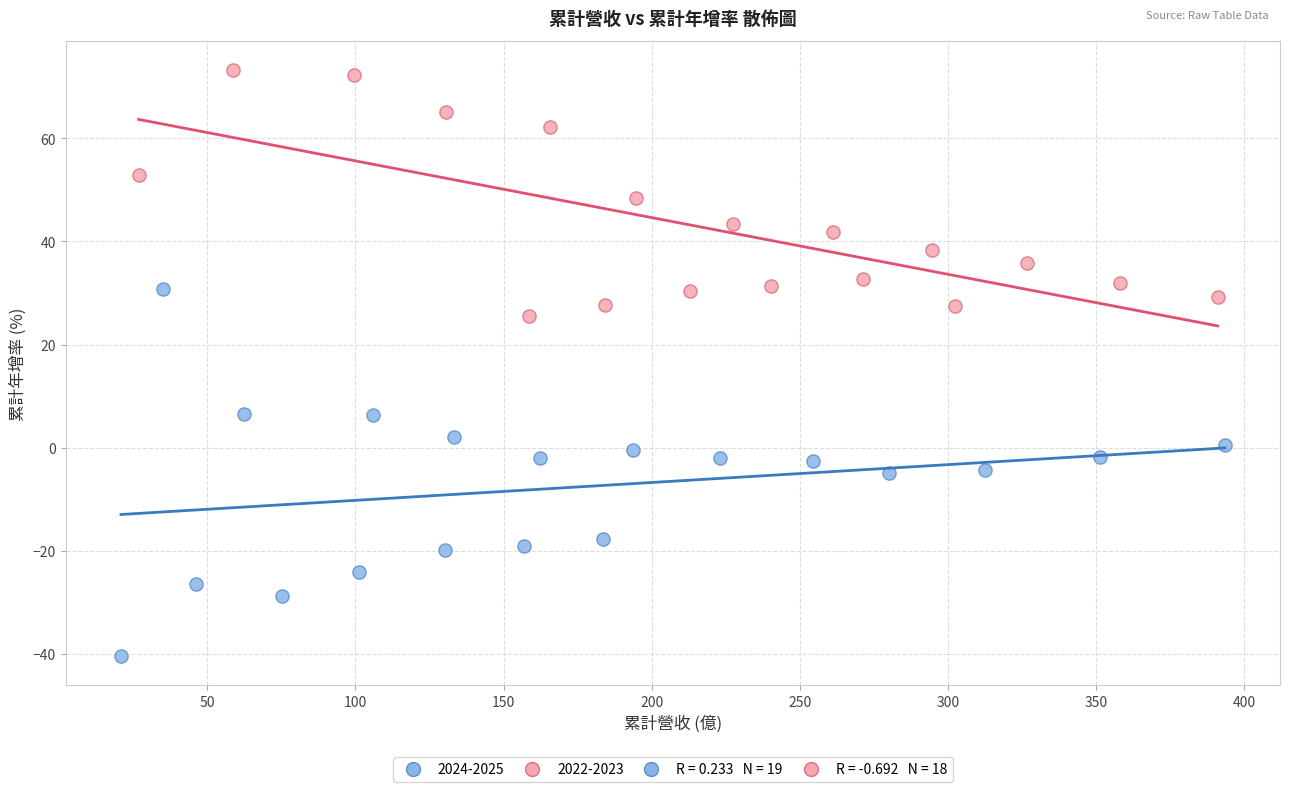

Which series has the largest Y range (max minus min)?

2024-2025